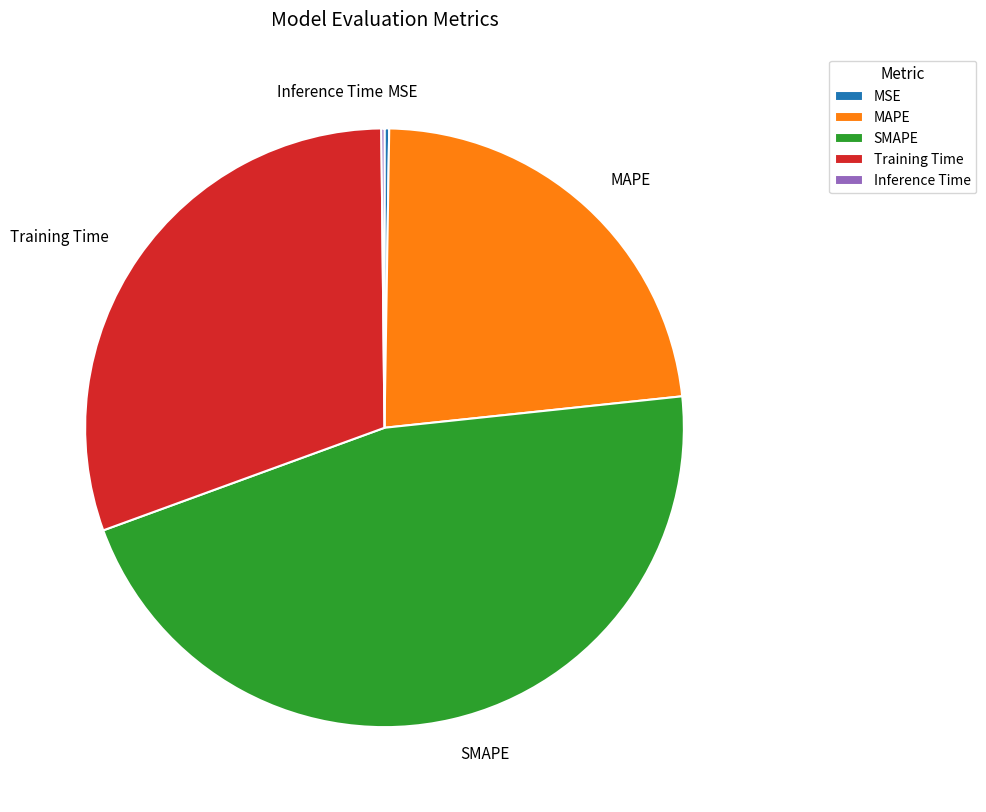

Is there a majority slice in this chart?

No